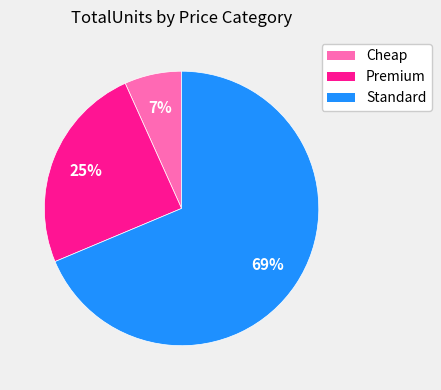

How many slices are in this pie chart?

3